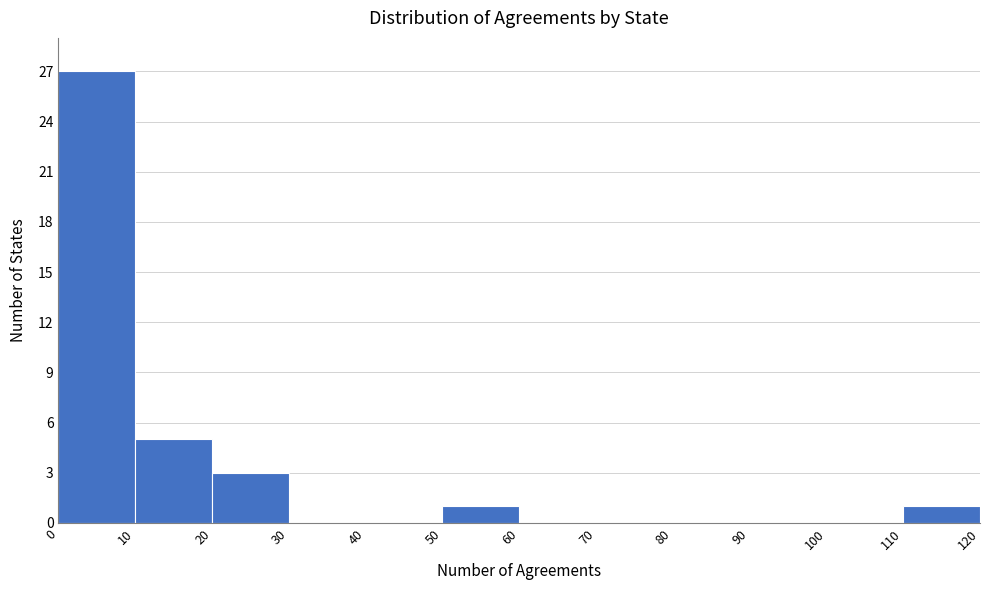

Over which range of the x-axis is the bar tallest?

0 to 10